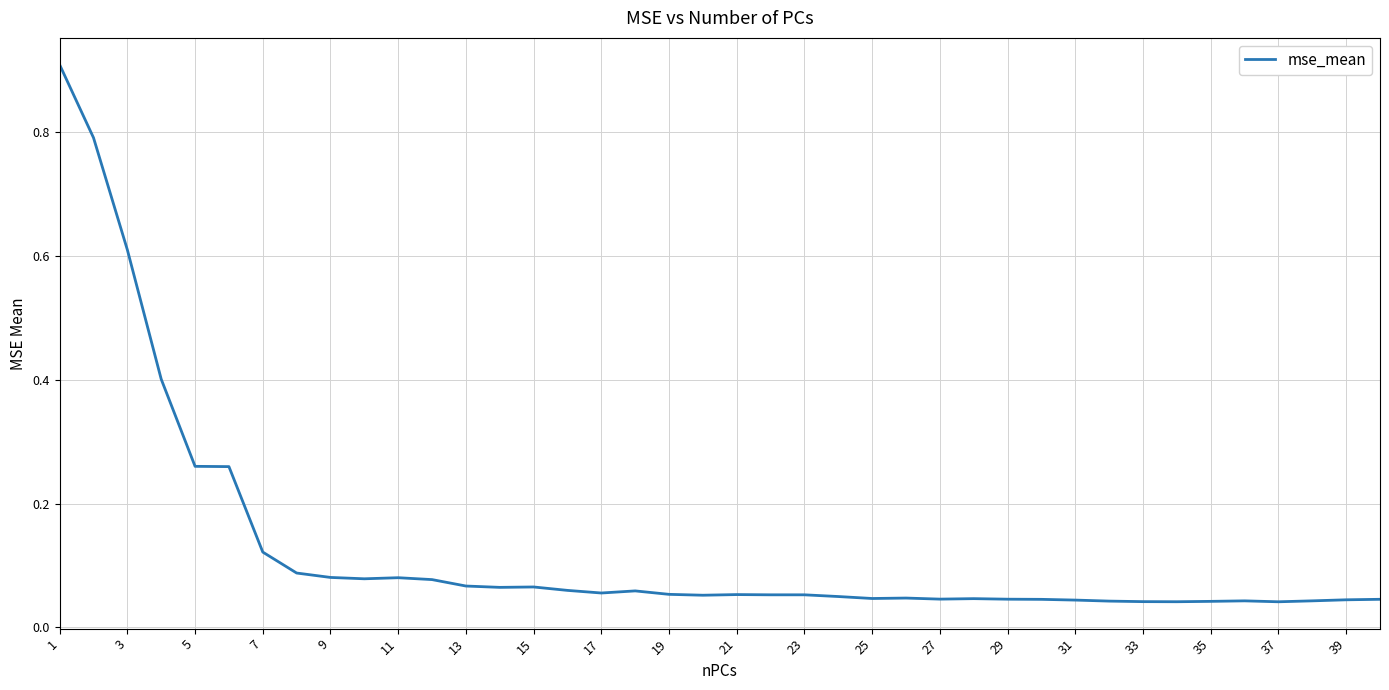

True or false: there are more than 0 points higher than both neighbors.

True